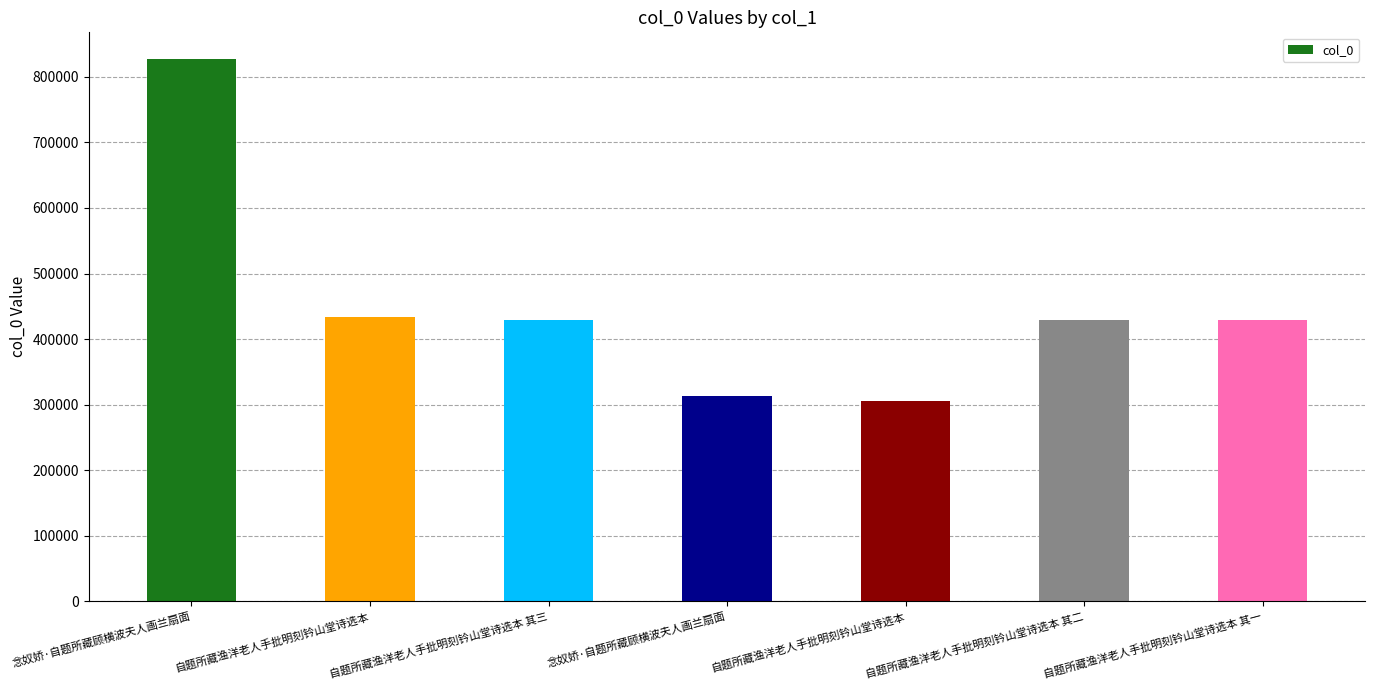

How many series are shown in this chart?

1